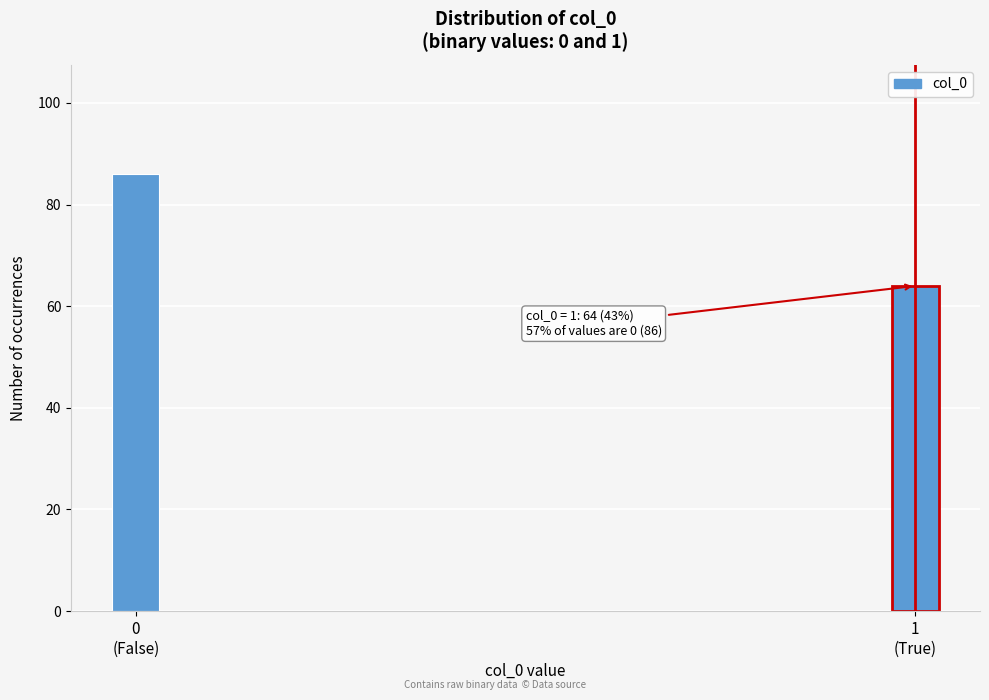

Reading right to left, transcribe all the data shown in this chart.

64	86